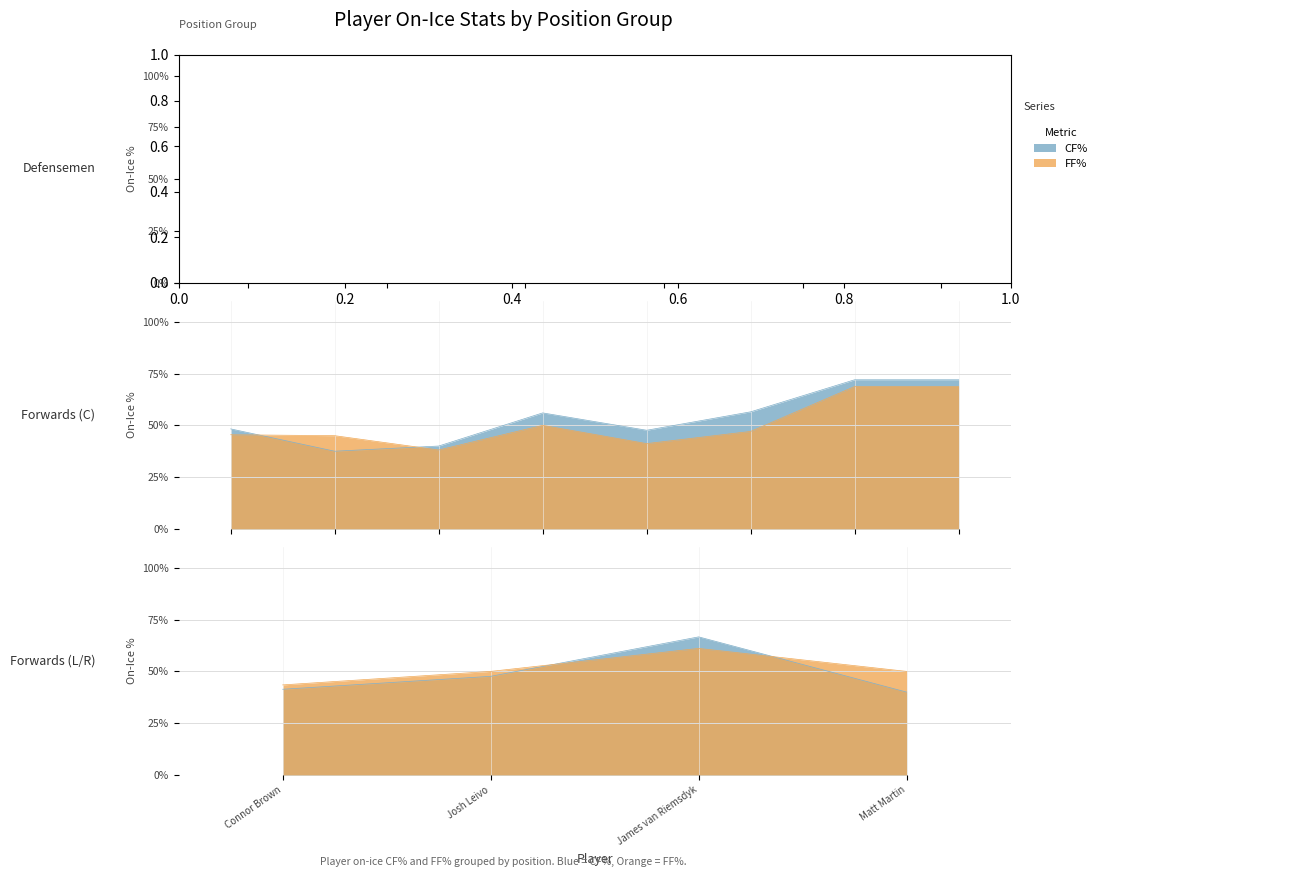

What is the greatest value displayed?

83.3